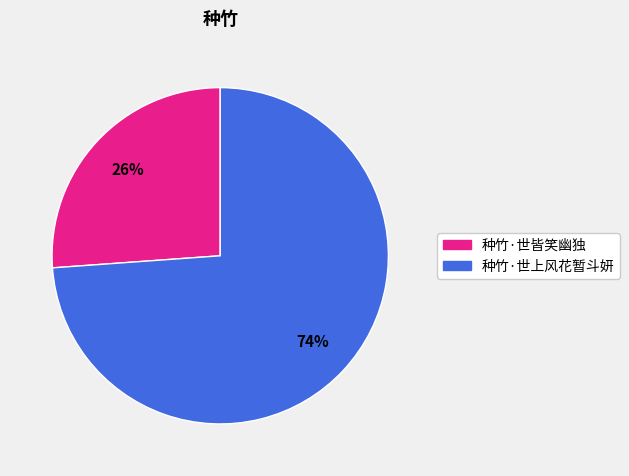

How many segments does this pie chart have?

2